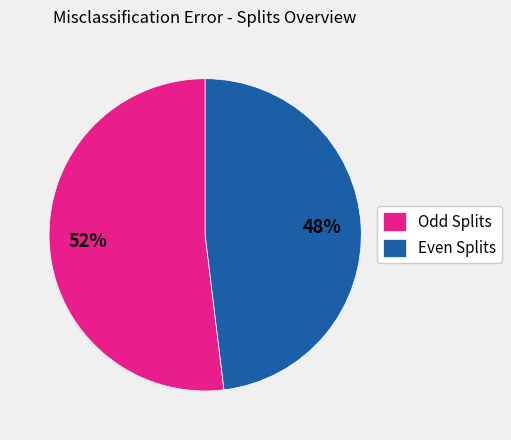

Which category has the biggest portion of the pie?

Odd Splits